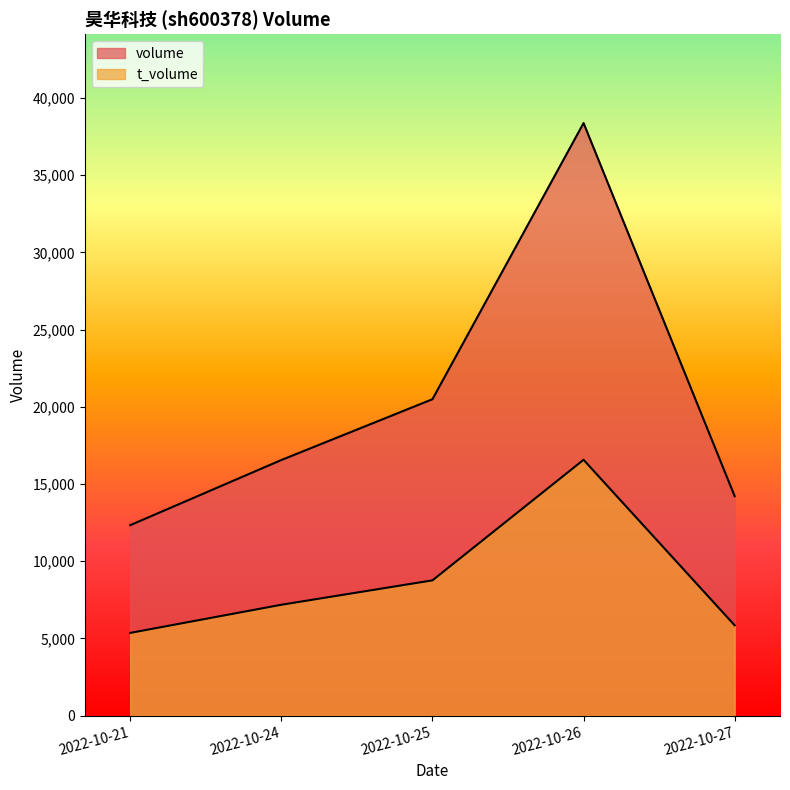

How many data points does each series have?

5